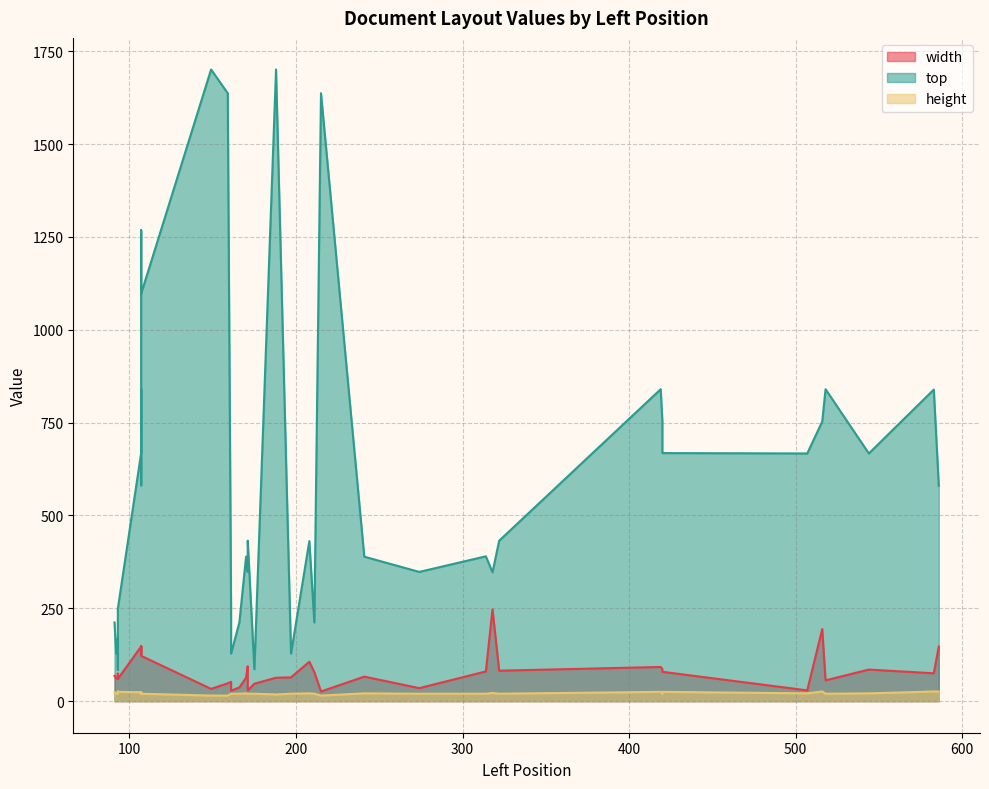

How many lines are shown in the chart?

3